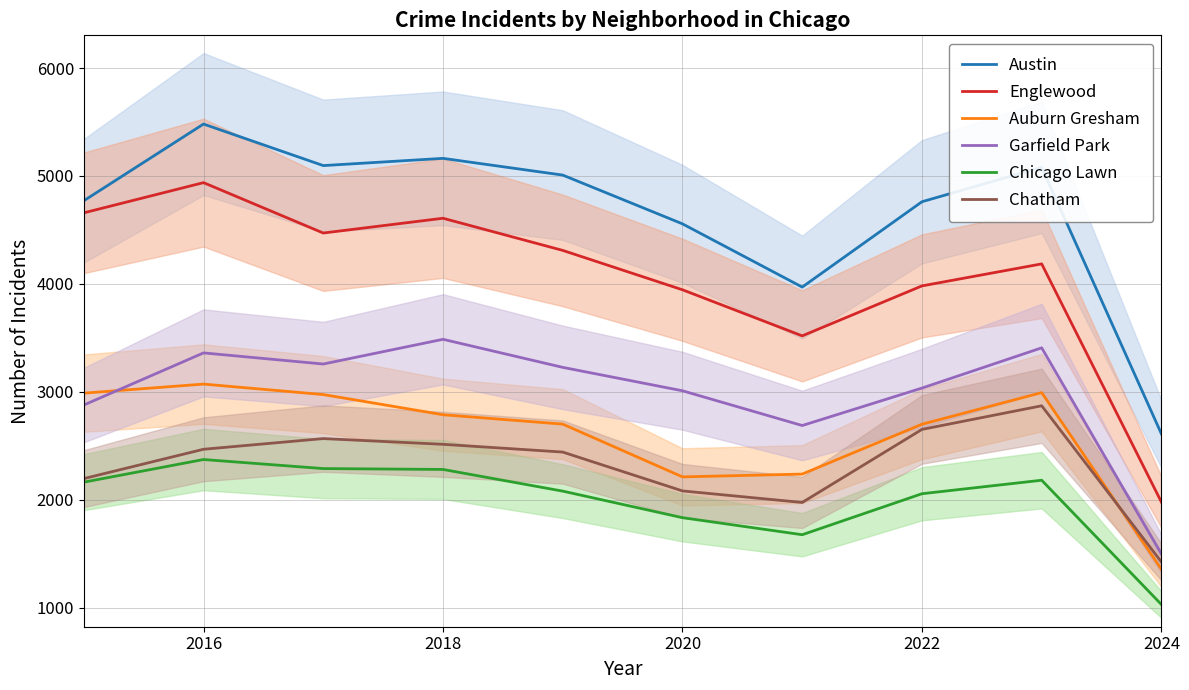

Is it true that Garfield Park equals 4541 at 2018?

False